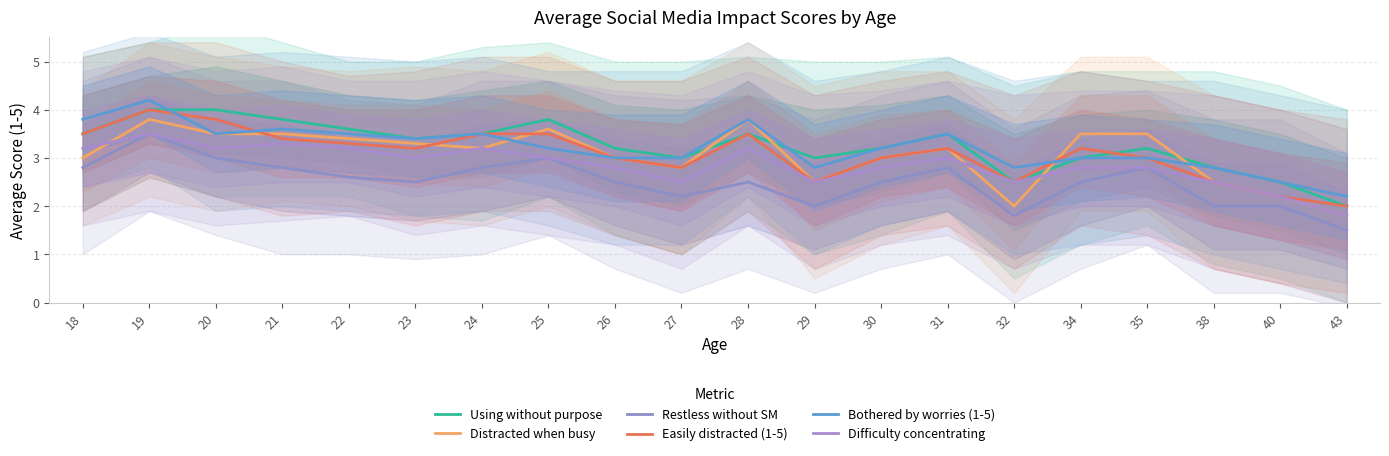

What are all the series names shown in the legend?

Using without purpose, Distracted when busy, Restless without SM, Easily distracted (1-5), Bothered by worries (1-5), Difficulty concentrating